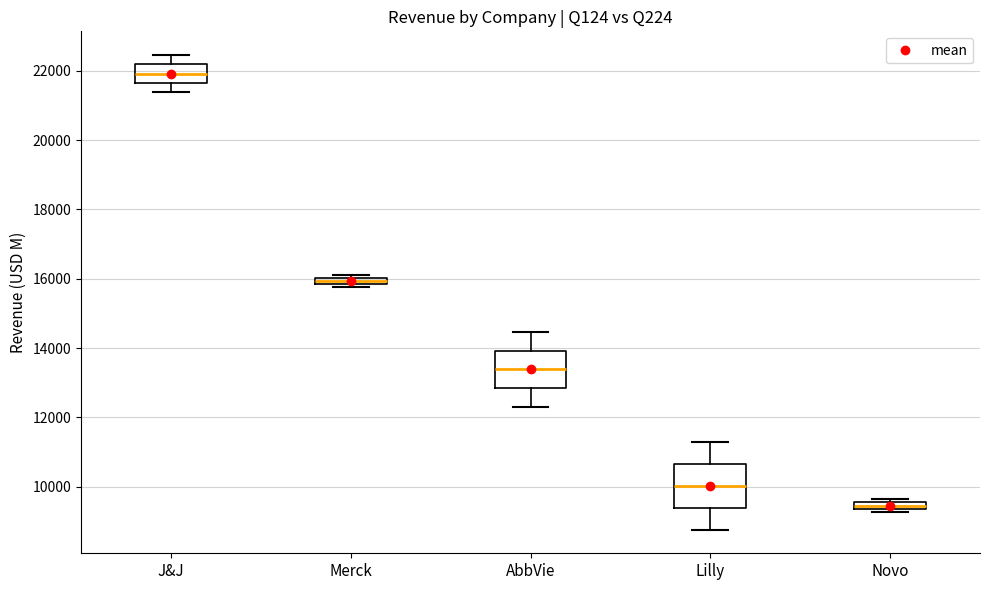

Which box has the highest median line?

J&J